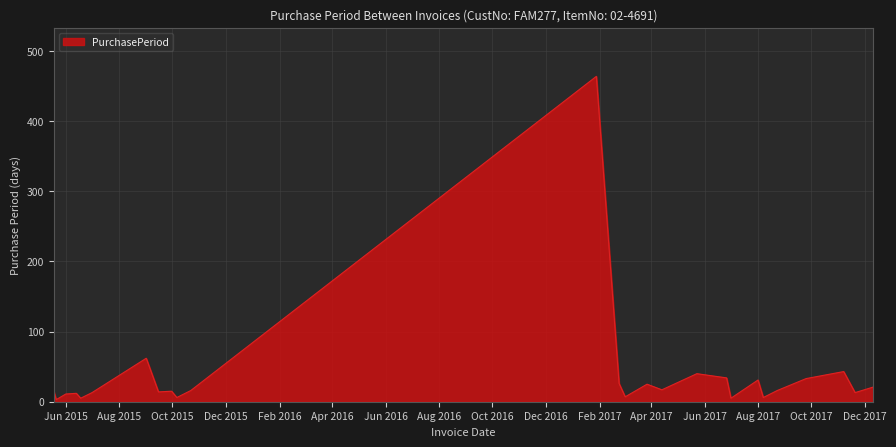

What is the difference between the maximum and minimum values?

461